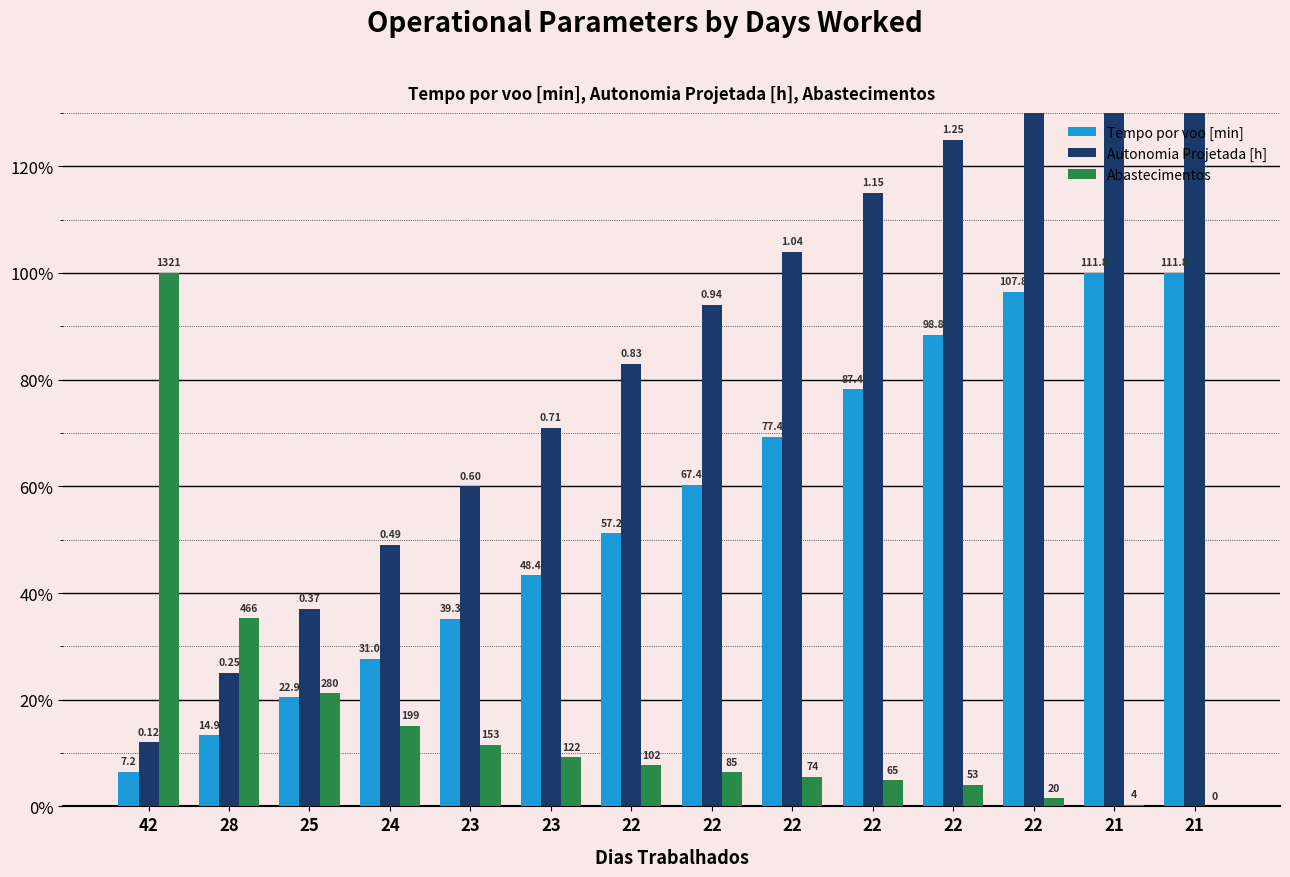

What is the value of the Tempo por voo [min] bar at the 7th from the left?

51.2